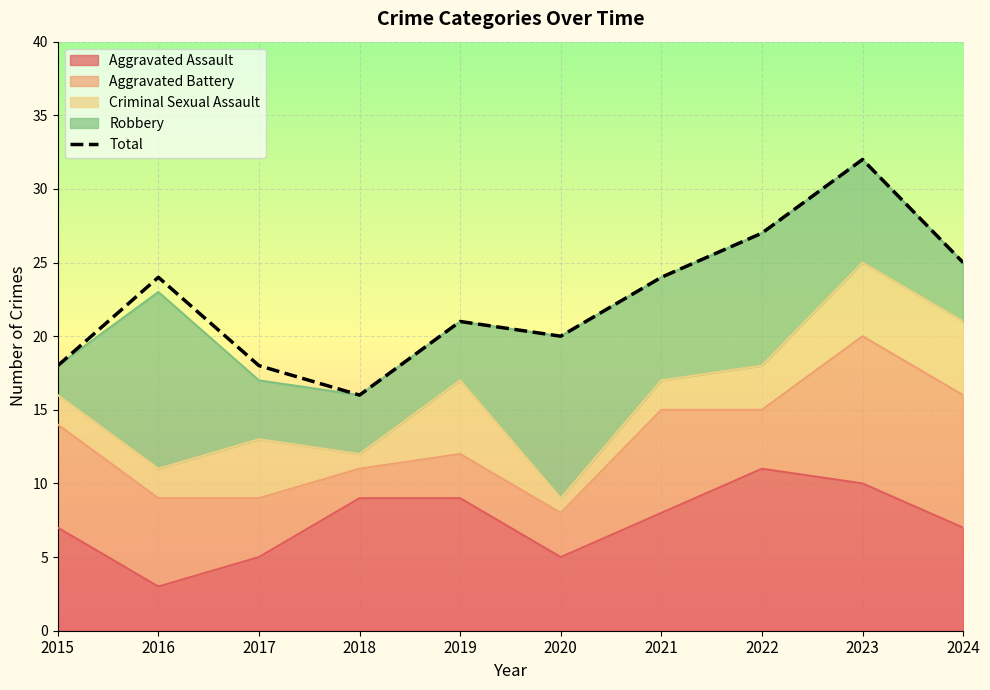

How many lines are shown in the chart?

1